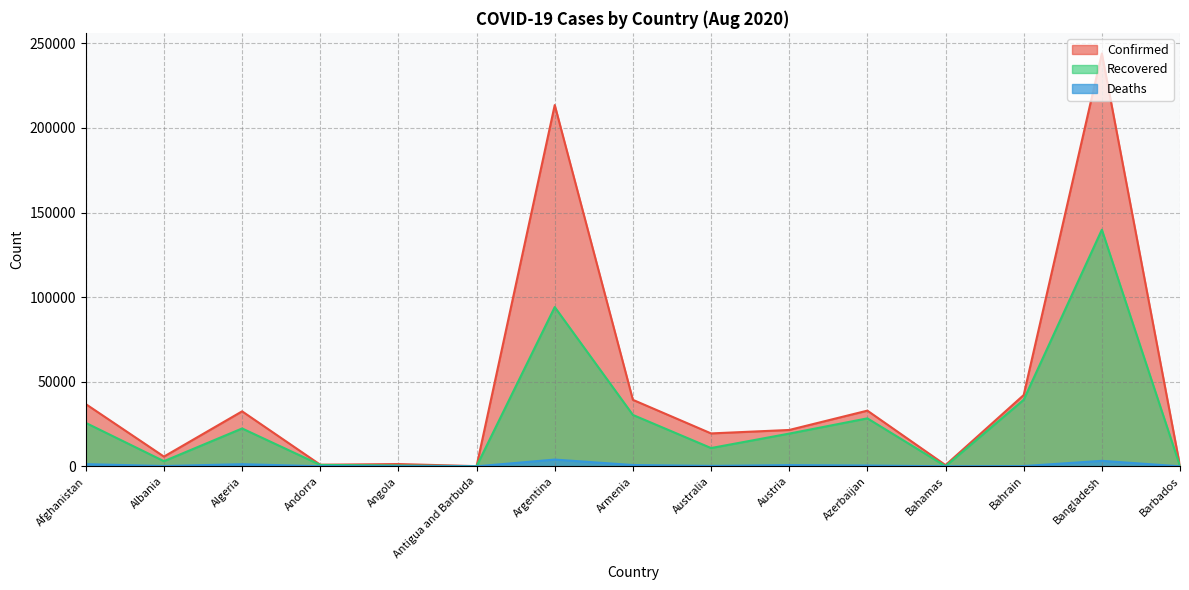

What is the label of the 3rd point from the left?

Algeria